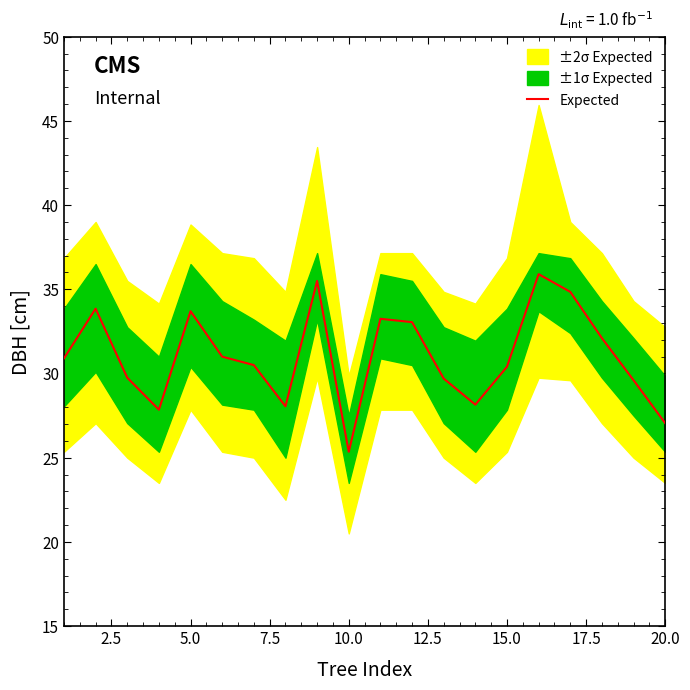

What is the lowest value of the Expected series?

25.4